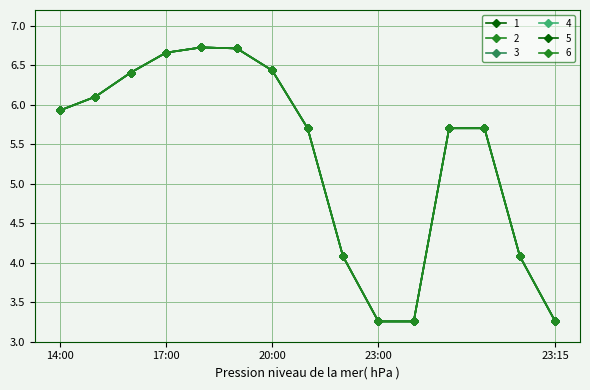

What is the sum of all 3 values?

80.0